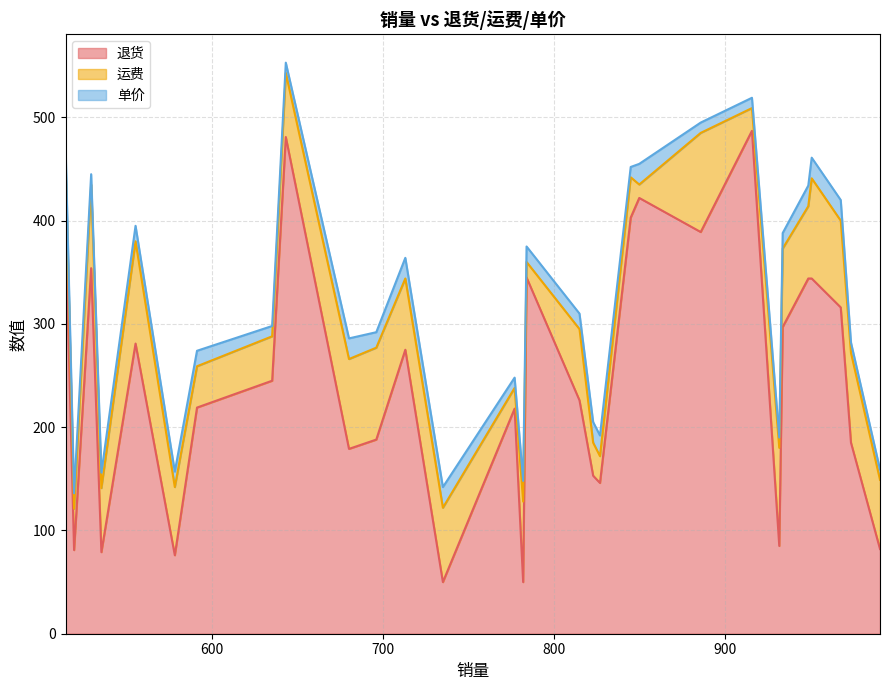

Does the chart have visible grid lines?

Yes